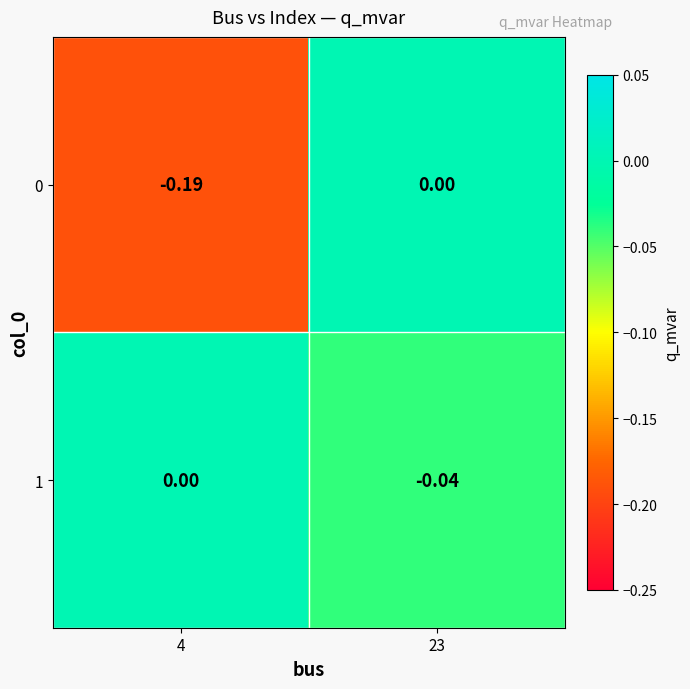

Is the value of 1 at 23 greater than the value of 0 at 23?

No